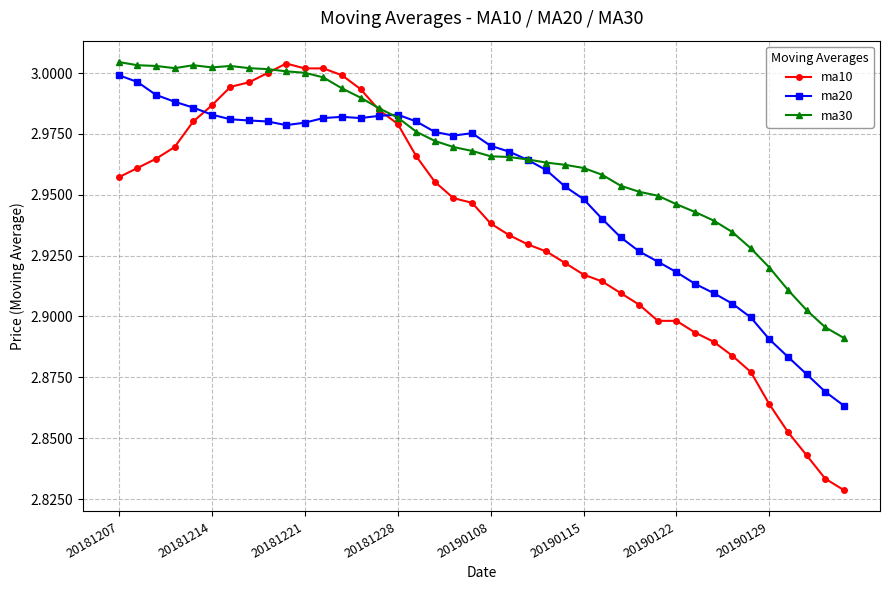

True or false: ma10 and ma20 cross at least once.

True